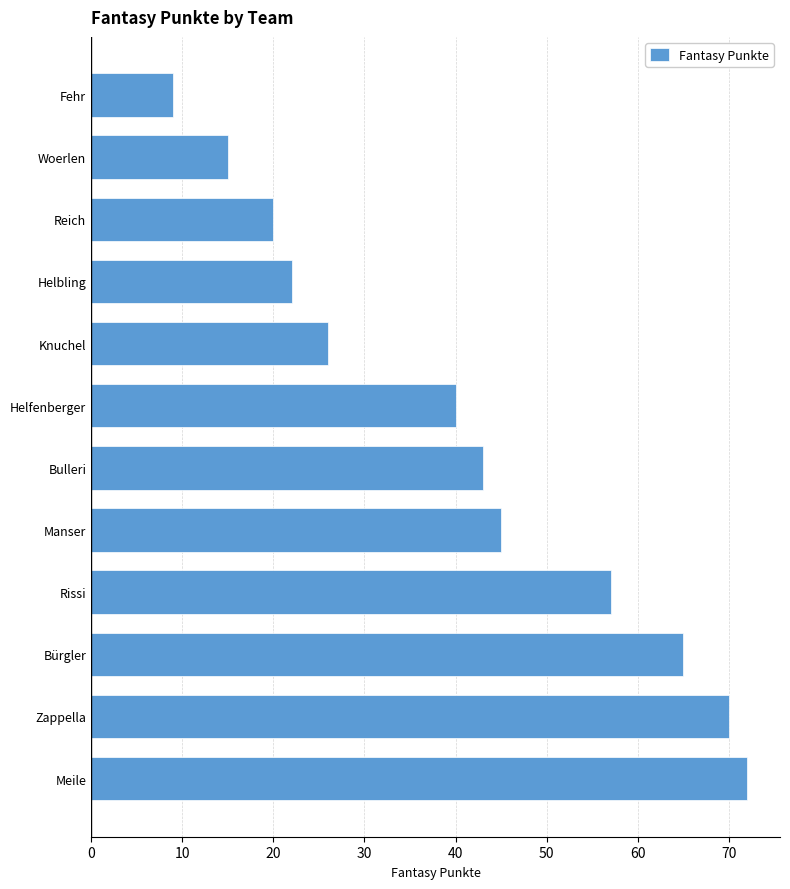

Reading top to bottom, list all the values displayed in this chart.

Fehr=9	Woerlen=15	Reich=20	Helbling=22	Knuchel=26	Helfenberger=40	Bulleri=43	Manser=45	Rissi=57	Bürgler=65	Zappella=70	Meile=72